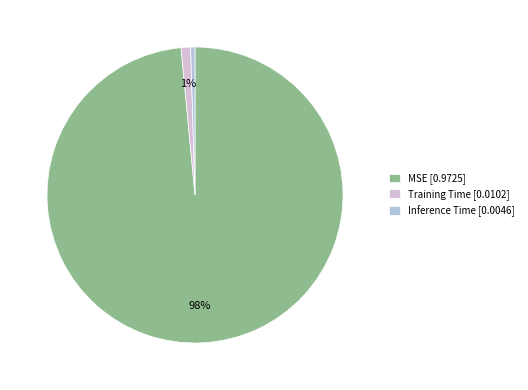

Between MSE and Training Time, which is larger?

MSE